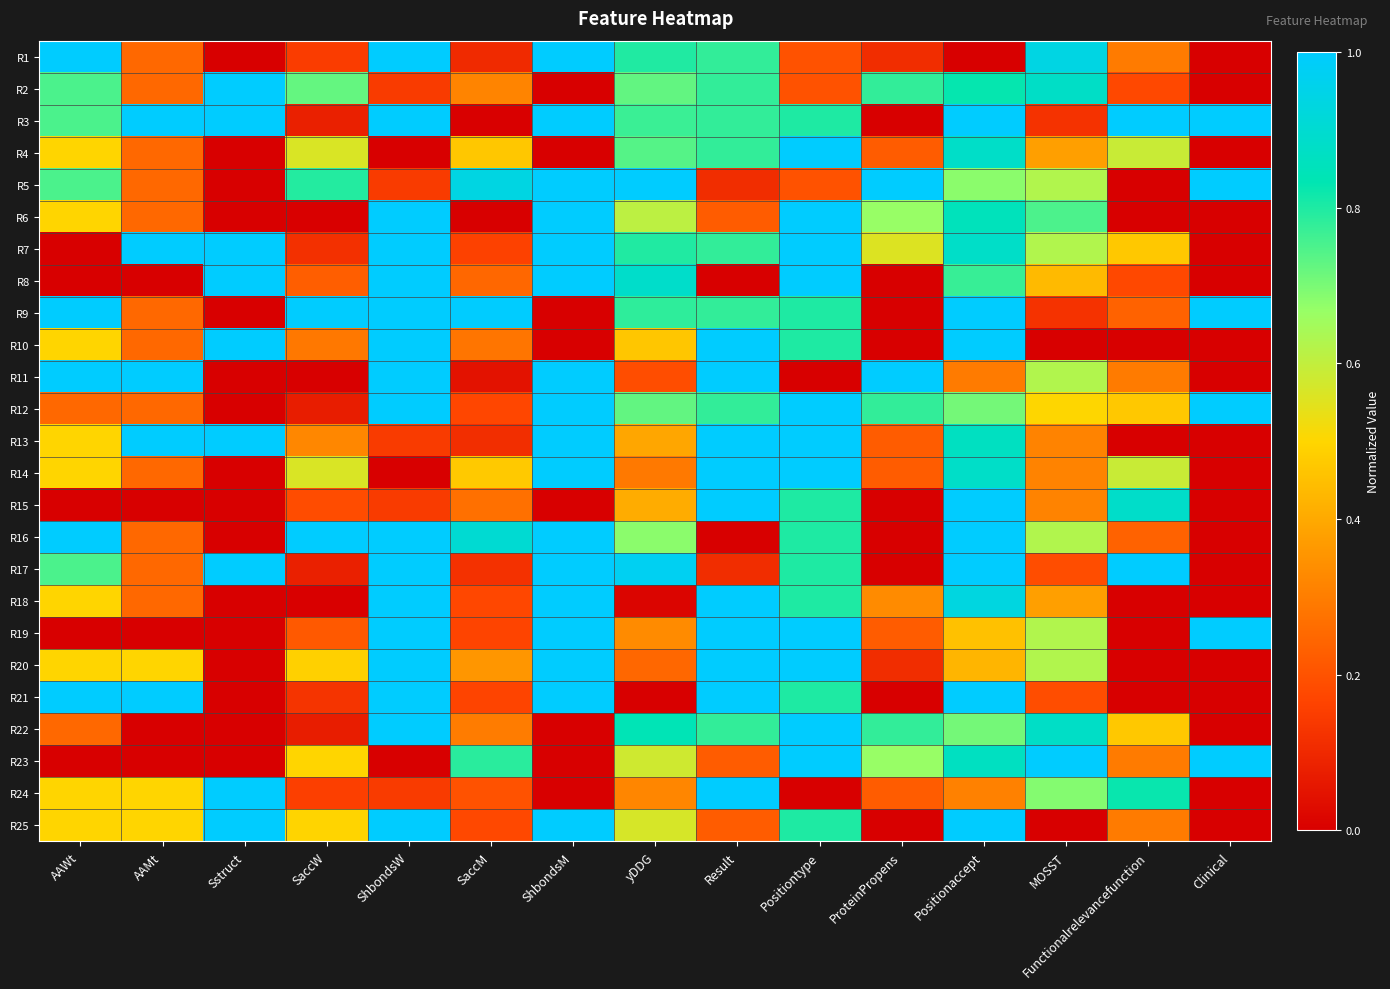

Reading right to left, what are all the values shown in this chart?

R1: Clinical=0.0	Functionalrelevancefunction=0.3	MOSST=0.9	Positionaccept=0.0	ProteinPropens=0.1	Positiontype=0.2	Result=0.8	yDDG=0.8	ShbondsM=1.0	SaccM=0.1	ShbondsW=1.0	SaccW=0.1	Sstruct=0.0	AAMt=0.2	AAWt=1.0
R2: Clinical=0.0	Functionalrelevancefunction=0.2	MOSST=0.9	Positionaccept=0.8	ProteinPropens=0.8	Positiontype=0.2	Result=0.8	yDDG=0.7	ShbondsM=0.0	SaccM=0.3	ShbondsW=0.1	SaccW=0.7	Sstruct=1.0	AAMt=0.2	AAWt=0.8
R3: Clinical=1.0	Functionalrelevancefunction=1.0	MOSST=0.1	Positionaccept=1.0	ProteinPropens=0.0	Positiontype=0.8	Result=0.8	yDDG=0.8	ShbondsM=1.0	SaccM=0.0	ShbondsW=1.0	SaccW=0.1	Sstruct=1.0	AAMt=1.0	AAWt=0.8
R4: Clinical=0.0	Functionalrelevancefunction=0.6	MOSST=0.4	Positionaccept=0.9	ProteinPropens=0.2	Positiontype=1.0	Result=0.8	yDDG=0.7	ShbondsM=0.0	SaccM=0.5	ShbondsW=0.0	SaccW=0.6	Sstruct=0.0	AAMt=0.2	AAWt=0.5
R5: Clinical=1.0	Functionalrelevancefunction=0.0	MOSST=0.6	Positionaccept=0.7	ProteinPropens=1.0	Positiontype=0.2	Result=0.1	yDDG=1.0	ShbondsM=1.0	SaccM=0.9	ShbondsW=0.1	SaccW=0.8	Sstruct=0.0	AAMt=0.2	AAWt=0.8
R6: Clinical=0.0	Functionalrelevancefunction=0.0	MOSST=0.7	Positionaccept=0.9	ProteinPropens=0.7	Positiontype=1.0	Result=0.2	yDDG=0.6	ShbondsM=1.0	SaccM=0.0	ShbondsW=1.0	SaccW=0.0	Sstruct=0.0	AAMt=0.2	AAWt=0.5
R7: Clinical=0.0	Functionalrelevancefunction=0.5	MOSST=0.6	Positionaccept=0.9	ProteinPropens=0.6	Positiontype=1.0	Result=0.8	yDDG=0.8	ShbondsM=1.0	SaccM=0.2	ShbondsW=1.0	SaccW=0.1	Sstruct=1.0	AAMt=1.0	AAWt=0.0
R8: Clinical=0.0	Functionalrelevancefunction=0.2	MOSST=0.4	Positionaccept=0.8	ProteinPropens=0.0	Positiontype=1.0	Result=0.0	yDDG=0.9	ShbondsM=1.0	SaccM=0.2	ShbondsW=1.0	SaccW=0.2	Sstruct=1.0	AAMt=0.0	AAWt=0.0
R9: Clinical=1.0	Functionalrelevancefunction=0.2	MOSST=0.1	Positionaccept=1.0	ProteinPropens=0.0	Positiontype=0.8	Result=0.8	yDDG=0.8	ShbondsM=0.0	SaccM=1.0	ShbondsW=1.0	SaccW=1.0	Sstruct=0.0	AAMt=0.2	AAWt=1.0
R10: Clinical=0.0	Functionalrelevancefunction=0.0	MOSST=0.0	Positionaccept=1.0	ProteinPropens=0.0	Positiontype=0.8	Result=1.0	yDDG=0.5	ShbondsM=0.0	SaccM=0.3	ShbondsW=1.0	SaccW=0.3	Sstruct=1.0	AAMt=0.2	AAWt=0.5
R11: Clinical=0.0	Functionalrelevancefunction=0.3	MOSST=0.6	Positionaccept=0.3	ProteinPropens=1.0	Positiontype=0.0	Result=1.0	yDDG=0.2	ShbondsM=1.0	SaccM=0.0	ShbondsW=1.0	SaccW=0.0	Sstruct=0.0	AAMt=1.0	AAWt=1.0
R12: Clinical=1.0	Functionalrelevancefunction=0.5	MOSST=0.5	Positionaccept=0.7	ProteinPropens=0.8	Positiontype=1.0	Result=0.8	yDDG=0.7	ShbondsM=1.0	SaccM=0.2	ShbondsW=1.0	SaccW=0.1	Sstruct=0.0	AAMt=0.2	AAWt=0.2
R13: Clinical=0.0	Functionalrelevancefunction=0.0	MOSST=0.3	Positionaccept=0.9	ProteinPropens=0.2	Positiontype=1.0	Result=1.0	yDDG=0.4	ShbondsM=1.0	SaccM=0.1	ShbondsW=0.1	SaccW=0.3	Sstruct=1.0	AAMt=1.0	AAWt=0.5
R14: Clinical=0.0	Functionalrelevancefunction=0.6	MOSST=0.3	Positionaccept=0.9	ProteinPropens=0.2	Positiontype=1.0	Result=1.0	yDDG=0.3	ShbondsM=1.0	SaccM=0.5	ShbondsW=0.0	SaccW=0.6	Sstruct=0.0	AAMt=0.2	AAWt=0.5
R15: Clinical=0.0	Functionalrelevancefunction=0.9	MOSST=0.3	Positionaccept=1.0	ProteinPropens=0.0	Positiontype=0.8	Result=1.0	yDDG=0.4	ShbondsM=0.0	SaccM=0.3	ShbondsW=0.1	SaccW=0.2	Sstruct=0.0	AAMt=0.0	AAWt=0.0
R16: Clinical=0.0	Functionalrelevancefunction=0.2	MOSST=0.6	Positionaccept=1.0	ProteinPropens=0.0	Positiontype=0.8	Result=0.0	yDDG=0.7	ShbondsM=1.0	SaccM=0.9	ShbondsW=1.0	SaccW=1.0	Sstruct=0.0	AAMt=0.2	AAWt=1.0
R17: Clinical=0.0	Functionalrelevancefunction=1.0	MOSST=0.2	Positionaccept=1.0	ProteinPropens=0.0	Positiontype=0.8	Result=0.1	yDDG=1.0	ShbondsM=1.0	SaccM=0.1	ShbondsW=1.0	SaccW=0.1	Sstruct=1.0	AAMt=0.2	AAWt=0.8
R18: Clinical=0.0	Functionalrelevancefunction=0.0	MOSST=0.4	Positionaccept=0.9	ProteinPropens=0.3	Positiontype=0.8	Result=1.0	yDDG=0.0	ShbondsM=1.0	SaccM=0.2	ShbondsW=1.0	SaccW=0.0	Sstruct=0.0	AAMt=0.2	AAWt=0.5
R19: Clinical=1.0	Functionalrelevancefunction=0.0	MOSST=0.6	Positionaccept=0.5	ProteinPropens=0.2	Positiontype=1.0	Result=1.0	yDDG=0.3	ShbondsM=1.0	SaccM=0.2	ShbondsW=1.0	SaccW=0.2	Sstruct=0.0	AAMt=0.0	AAWt=0.0
R20: Clinical=0.0	Functionalrelevancefunction=0.0	MOSST=0.6	Positionaccept=0.4	ProteinPropens=0.1	Positiontype=1.0	Result=1.0	yDDG=0.2	ShbondsM=1.0	SaccM=0.4	ShbondsW=1.0	SaccW=0.5	Sstruct=0.0	AAMt=0.5	AAWt=0.5
R21: Clinical=0.0	Functionalrelevancefunction=0.0	MOSST=0.2	Positionaccept=1.0	ProteinPropens=0.0	Positiontype=0.8	Result=1.0	yDDG=0.0	ShbondsM=1.0	SaccM=0.2	ShbondsW=1.0	SaccW=0.1	Sstruct=0.0	AAMt=1.0	AAWt=1.0
R22: Clinical=0.0	Functionalrelevancefunction=0.5	MOSST=0.9	Positionaccept=0.7	ProteinPropens=0.8	Positiontype=1.0	Result=0.8	yDDG=0.8	ShbondsM=0.0	SaccM=0.3	ShbondsW=1.0	SaccW=0.1	Sstruct=0.0	AAMt=0.0	AAWt=0.2
R23: Clinical=1.0	Functionalrelevancefunction=0.3	MOSST=1.0	Positionaccept=0.9	ProteinPropens=0.7	Positiontype=1.0	Result=0.2	yDDG=0.6	ShbondsM=0.0	SaccM=0.8	ShbondsW=0.0	SaccW=0.5	Sstruct=0.0	AAMt=0.0	AAWt=0.0
R24: Clinical=0.0	Functionalrelevancefunction=0.8	MOSST=0.7	Positionaccept=0.3	ProteinPropens=0.2	Positiontype=0.0	Result=1.0	yDDG=0.3	ShbondsM=0.0	SaccM=0.2	ShbondsW=0.1	SaccW=0.2	Sstruct=1.0	AAMt=0.5	AAWt=0.5
R25: Clinical=0.0	Functionalrelevancefunction=0.3	MOSST=0.0	Positionaccept=1.0	ProteinPropens=0.0	Positiontype=0.8	Result=0.2	yDDG=0.6	ShbondsM=1.0	SaccM=0.2	ShbondsW=1.0	SaccW=0.5	Sstruct=1.0	AAMt=0.5	AAWt=0.5